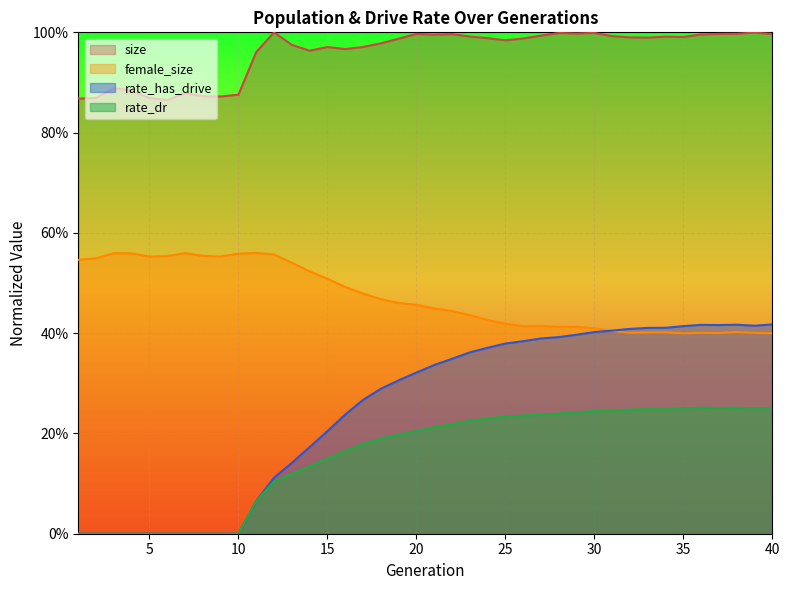

True or false: size and rate_dr intersect in this chart.

False